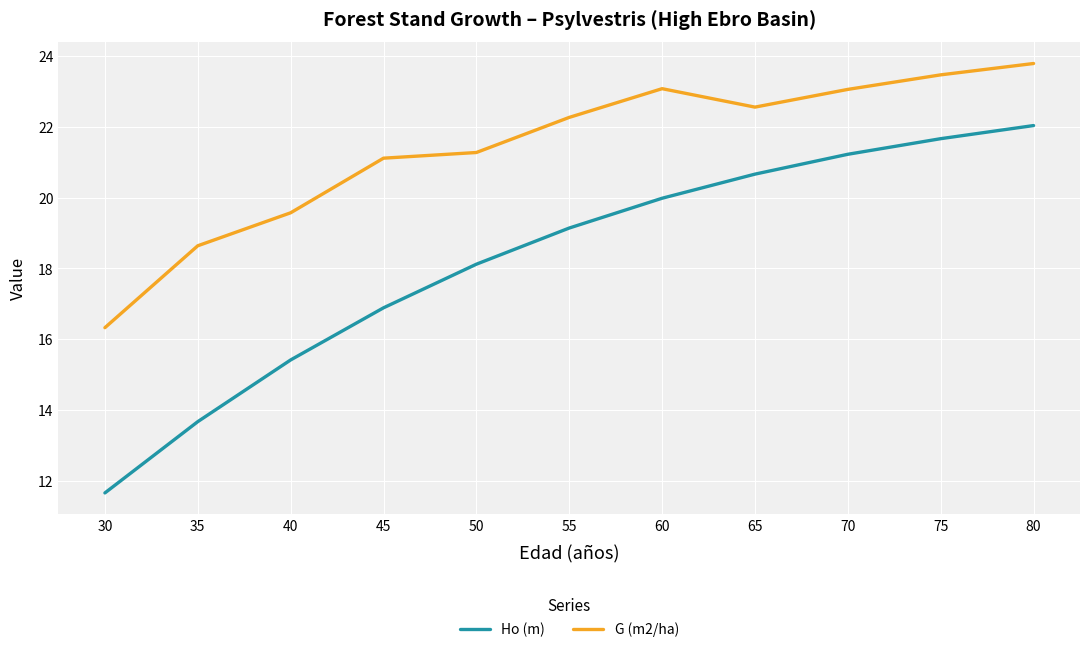

What is the greatest value displayed?

23.8